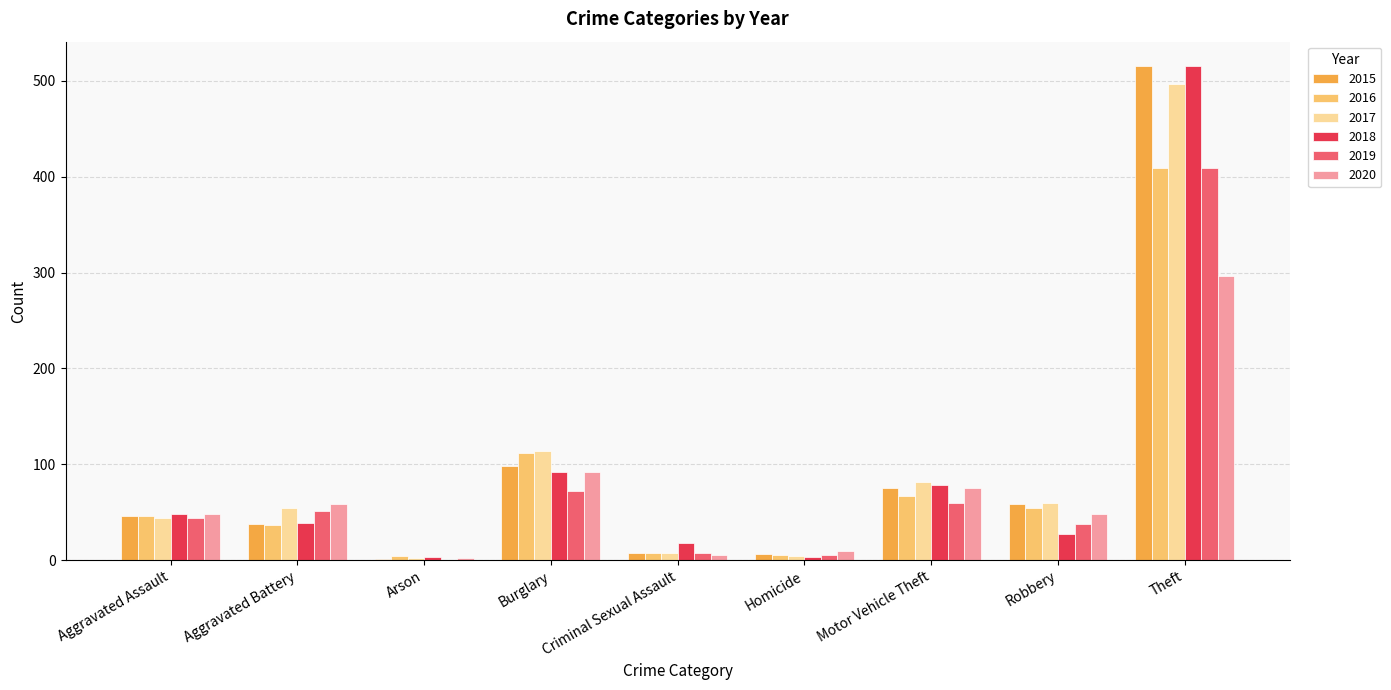

True or false: 2019 has a value of 44 at Aggravated Assault.

True